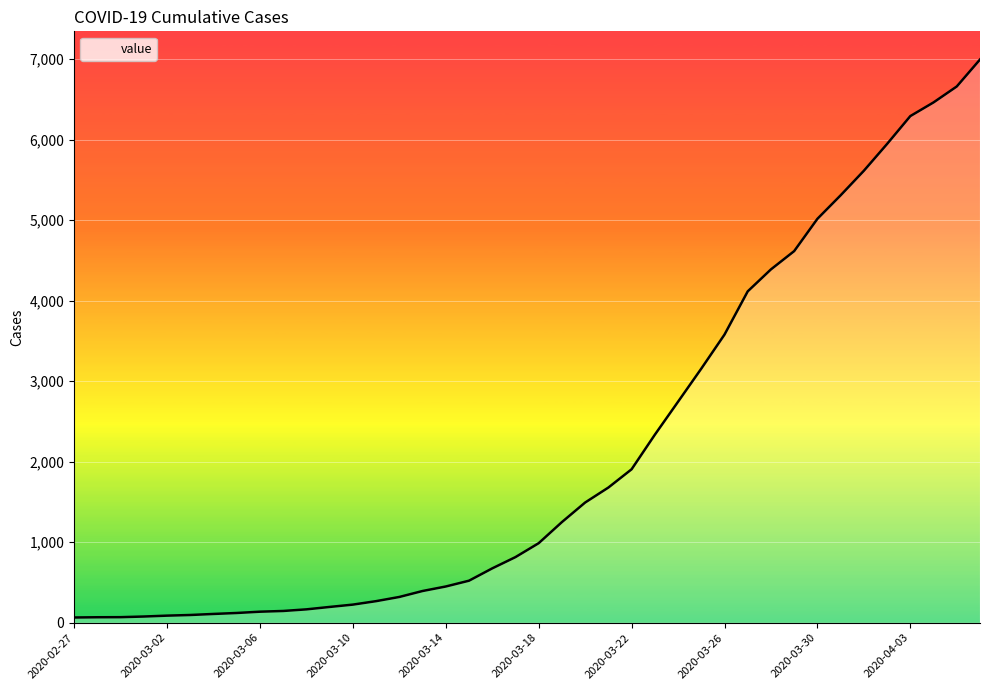

What is the difference between the maximum and minimum values?

6931